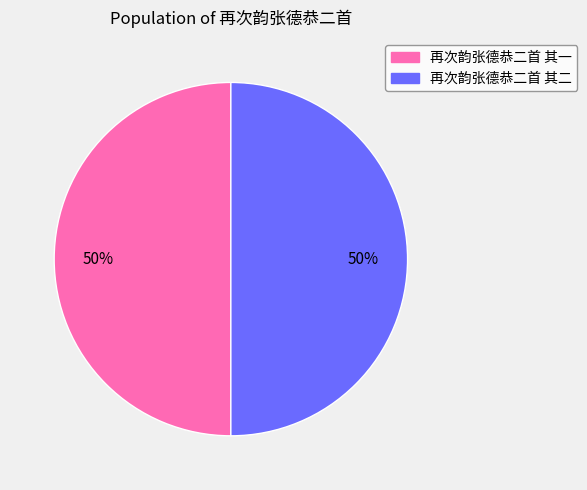

Approximately how many times larger is the value at 再次韵张德恭二首 其二 compared to 再次韵张德恭二首 其一?

1.0